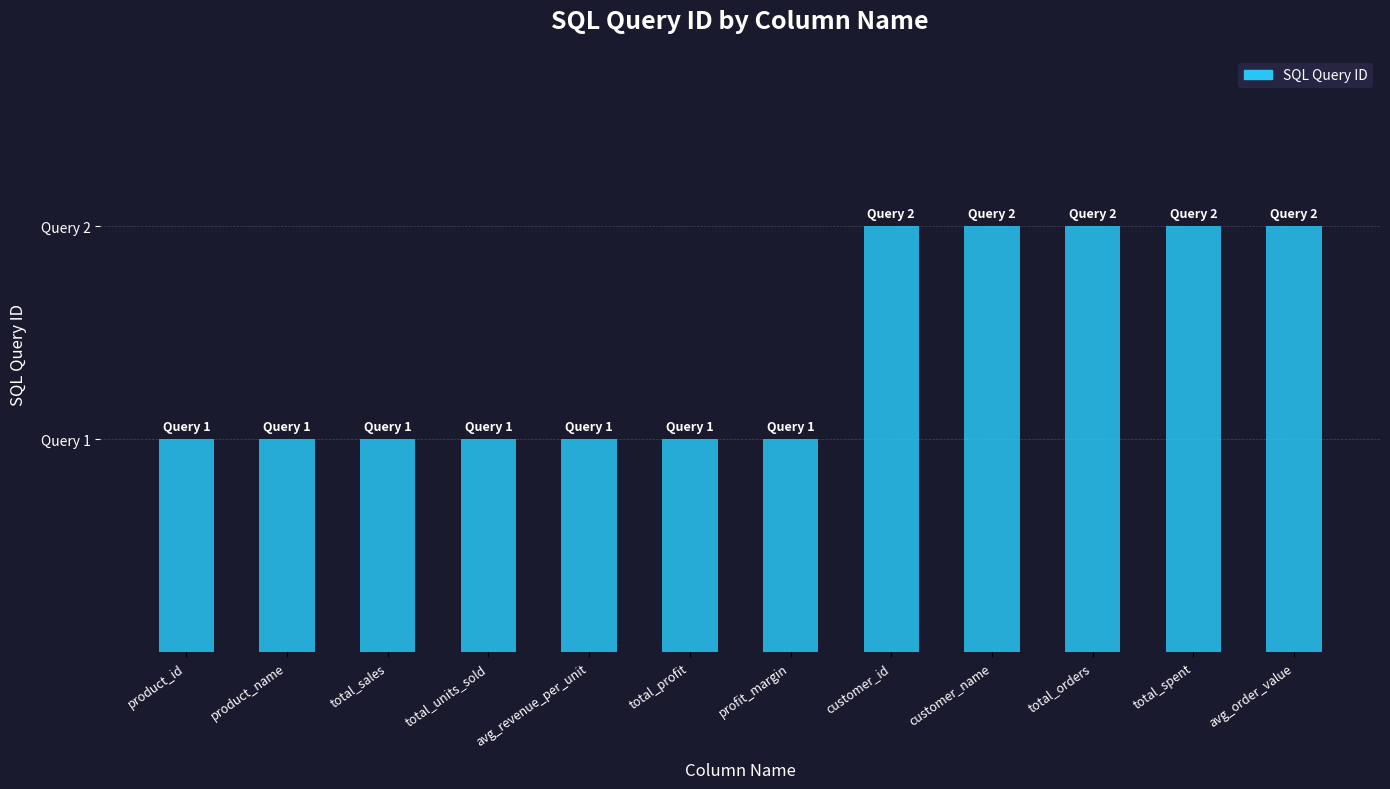

Are the bars horizontal?

No